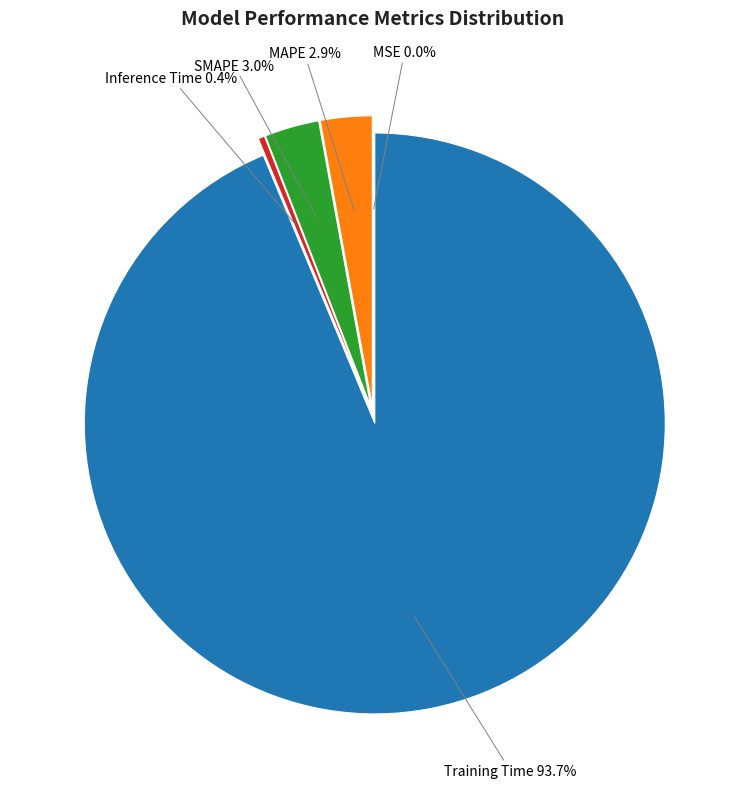

Is it true that MAPE is 1% of the pie?

False